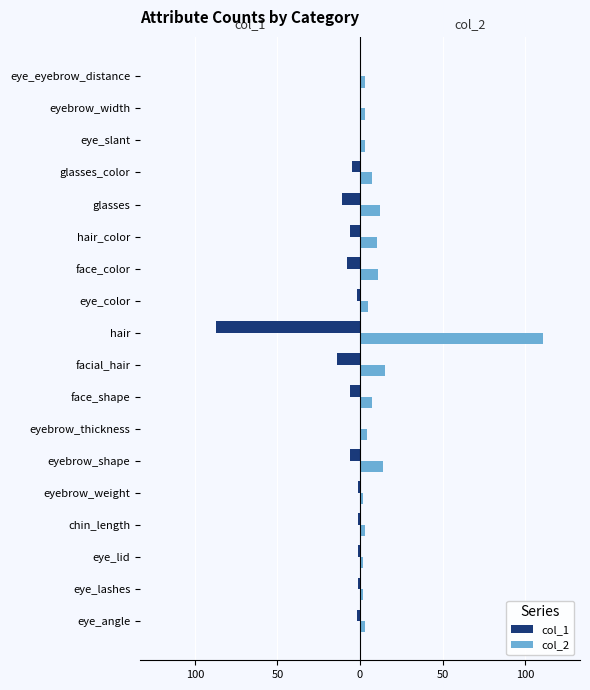

What are all the series names shown in the legend?

col_1, col_2